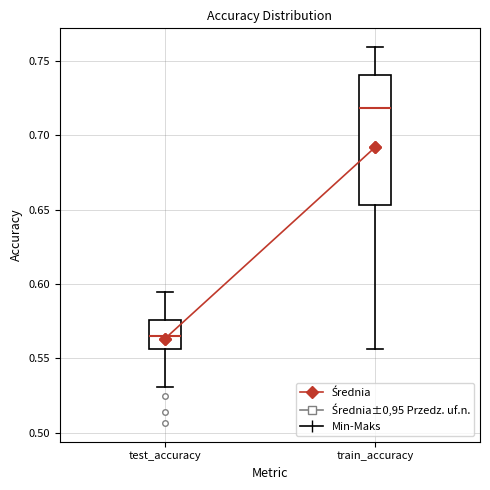

Where is the lower edge of the box for test_accuracy on the y-axis? The values are not printed on the chart, so give them approximately, as read against the axis.

0.555